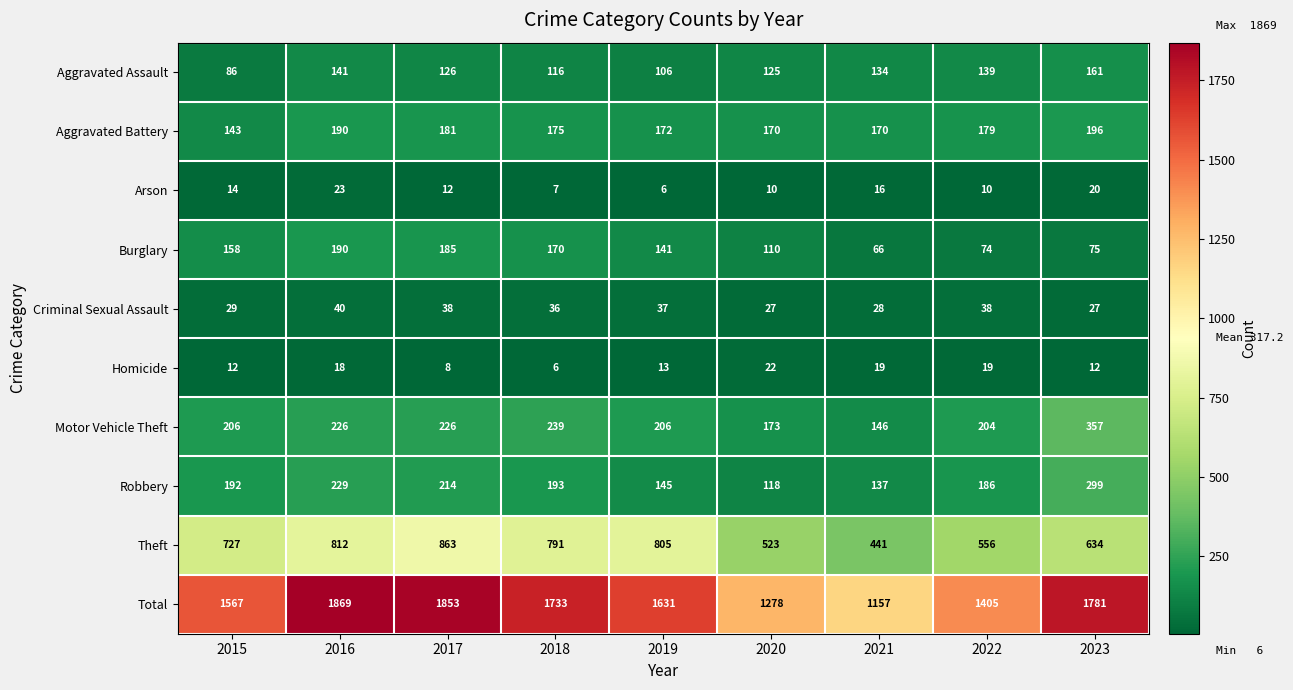

Is it true that Homicide equals 31 at 2021?

False